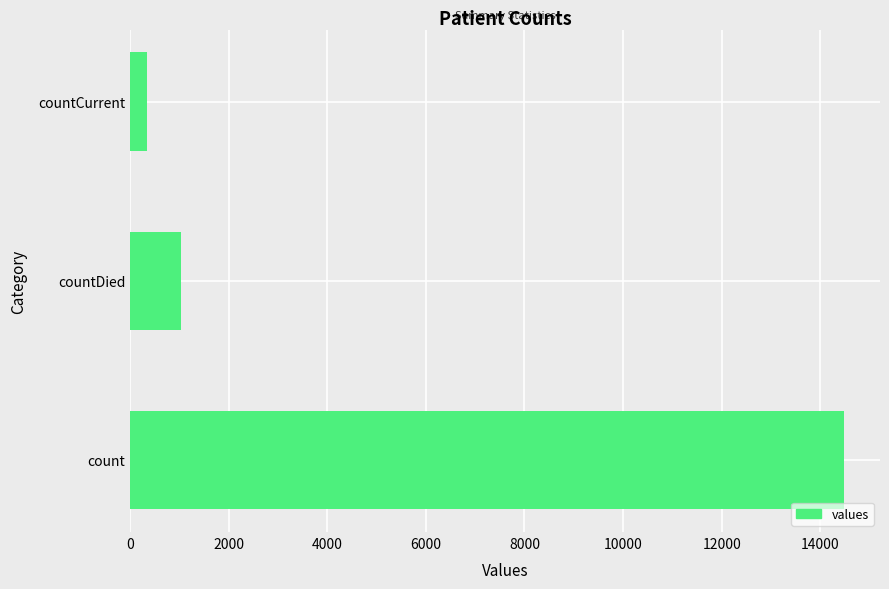

How many bars are there in total?

3